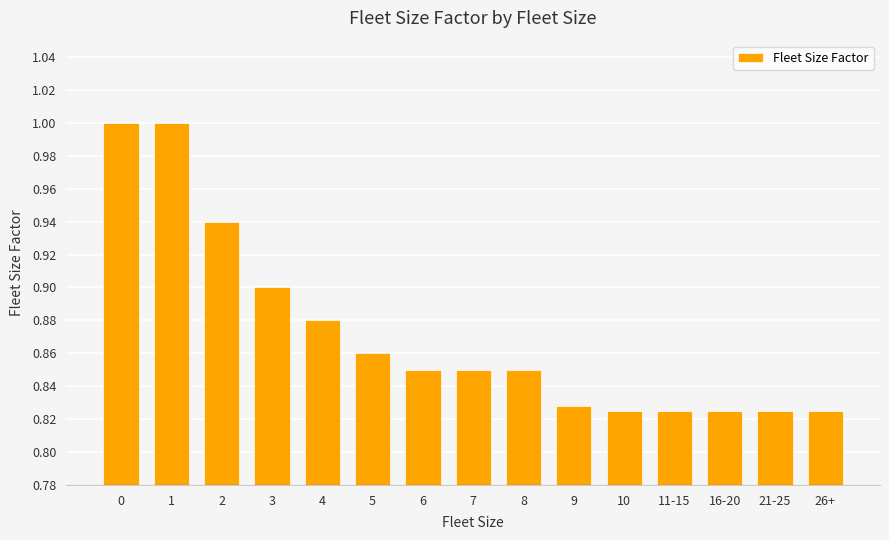

What is the sum of all values?

13.1